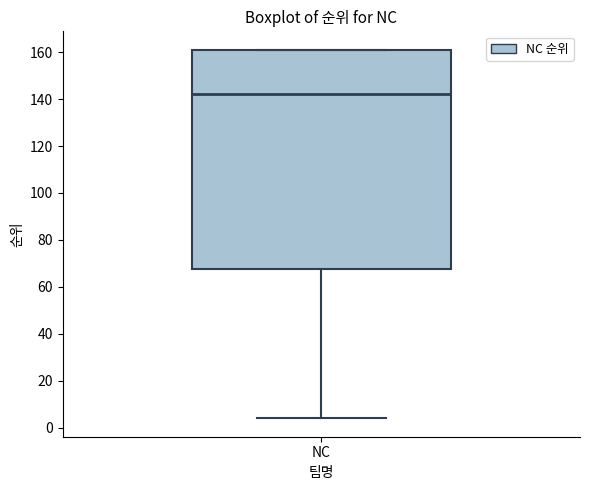

Transcribe this box plot: give where the median line is, the range the box spans, and where the two whiskers end, as read against the y-axis. The values are not printed on the chart, so give them approximately, as read against the axis.

median 142, box 68 to 162, whiskers 4 to 162